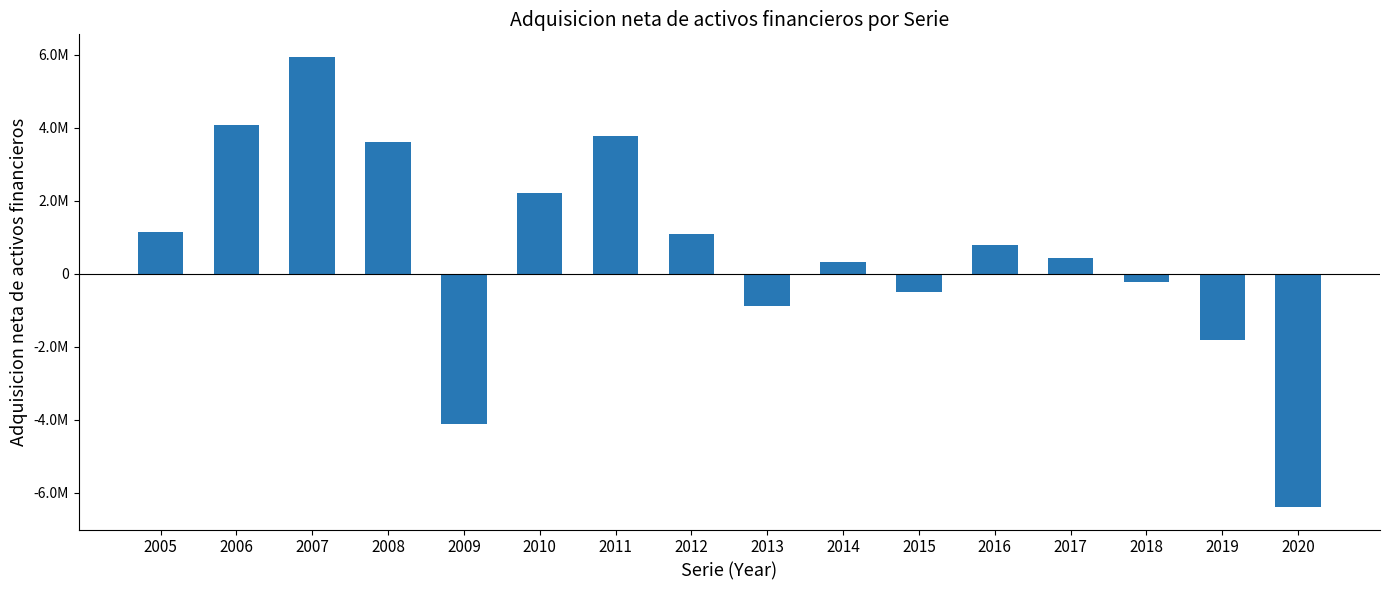

The chart shows a value of -2164530 at 2009. True or false?

False